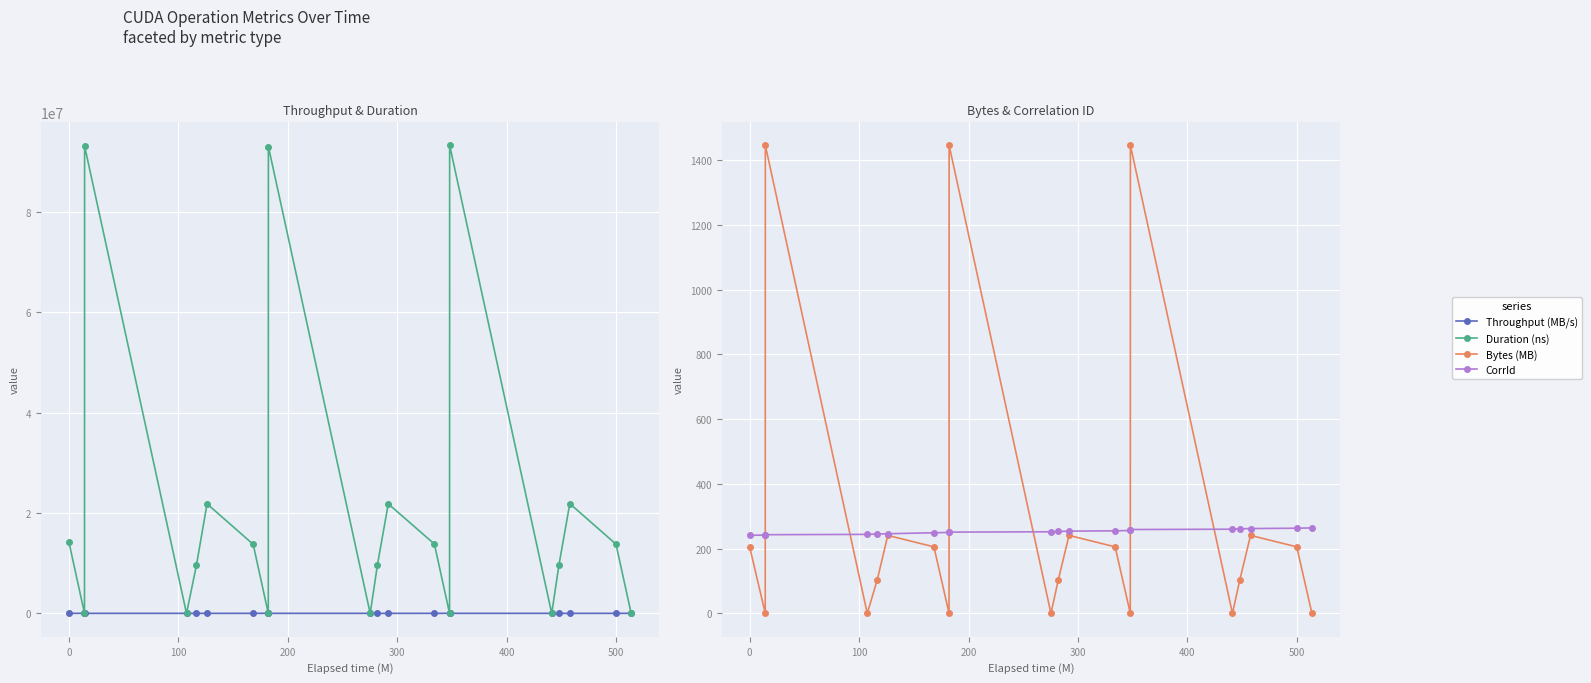

How many data points in Throughput (MB/s) are above 14450?

11